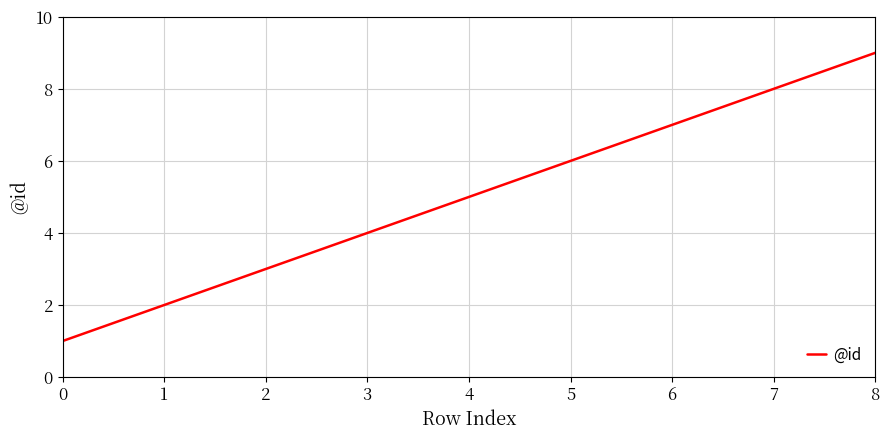

Approximately how many times larger is the value at 3 compared to 5?

0.7